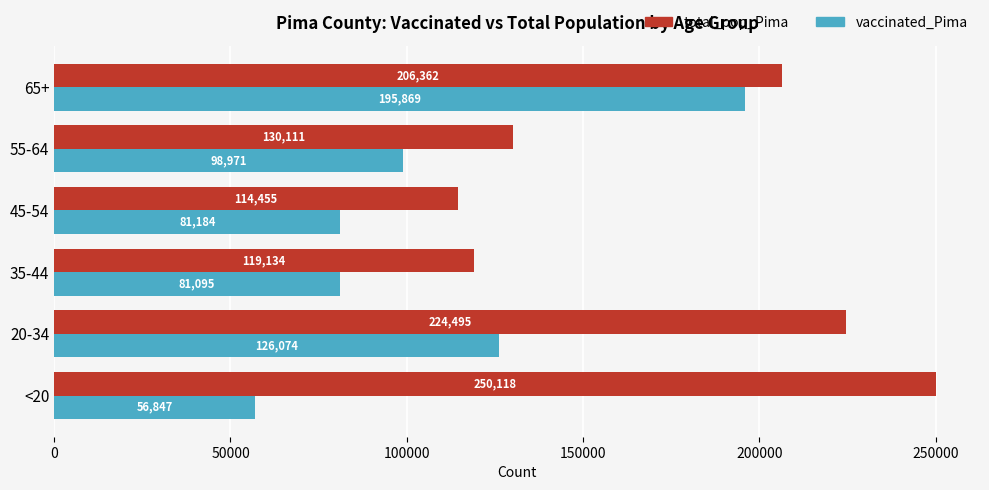

What is the difference between the vaccinated_Pima values at 65+ and 20-34?

69795